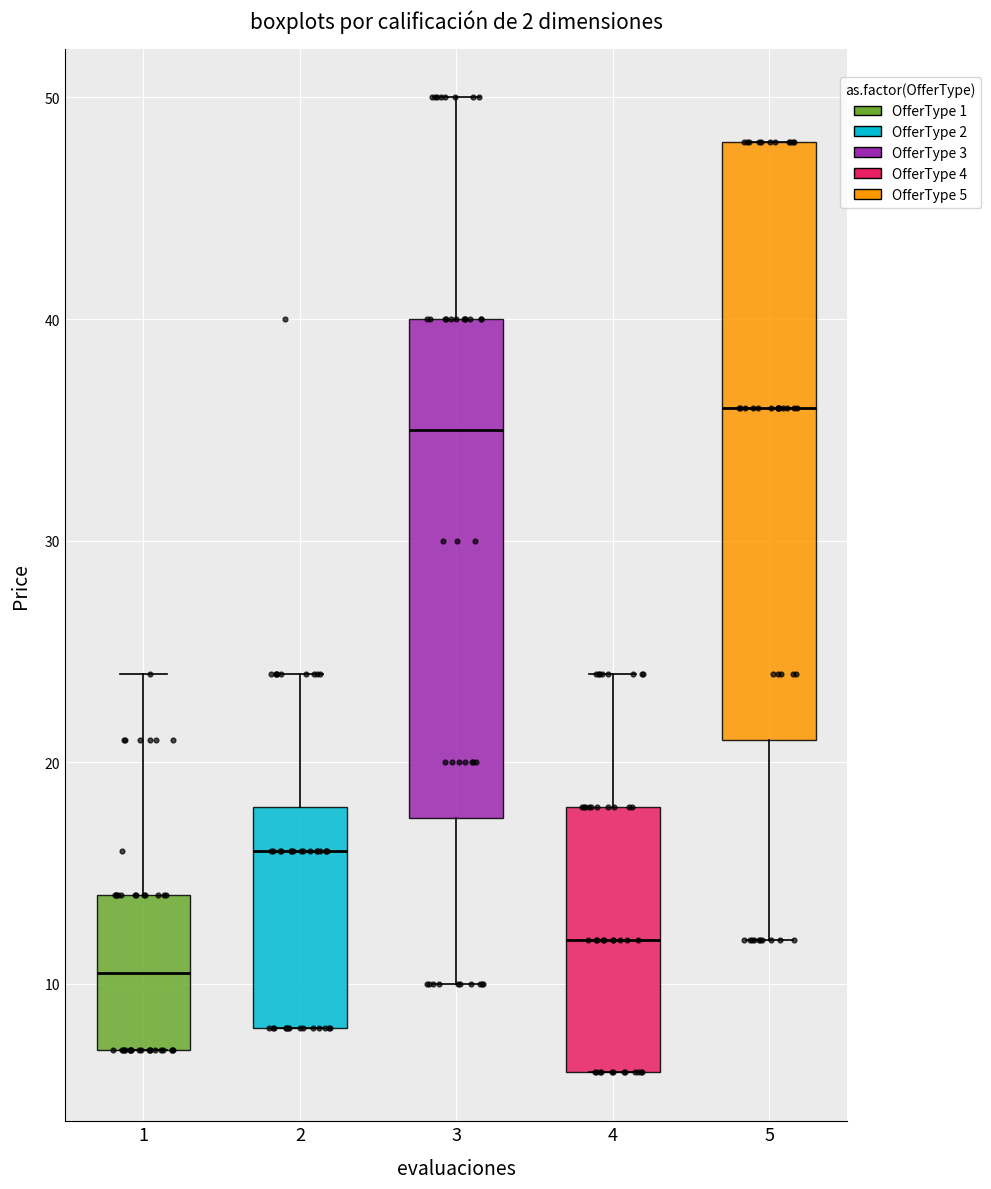

Where does the upper whisker of the box at x = 4 end on the y-axis? The values are not printed on the chart, so give them approximately, as read against the axis.

24